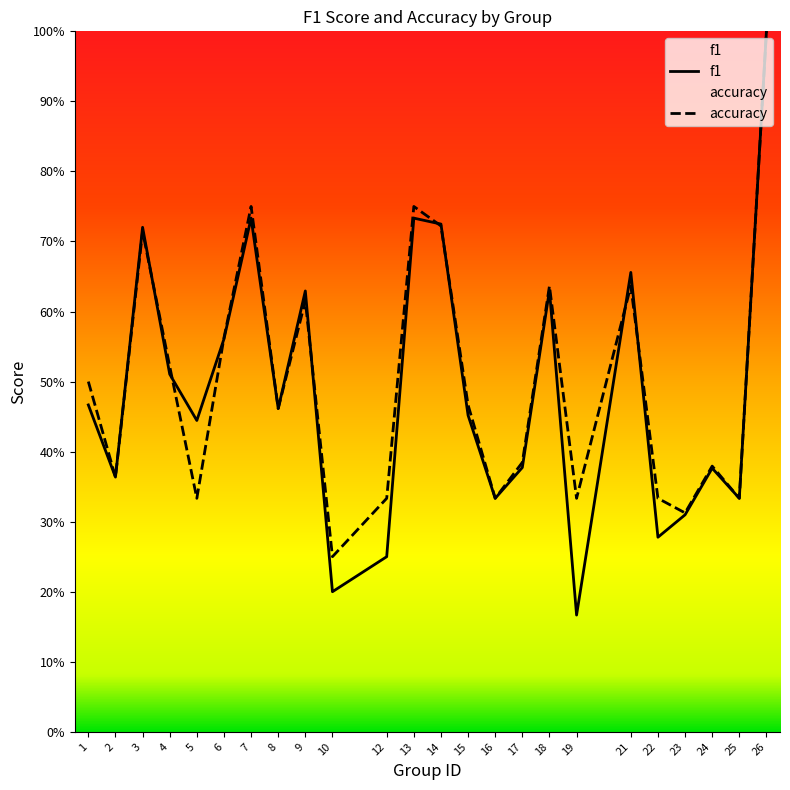

How many data points does each series have?

24